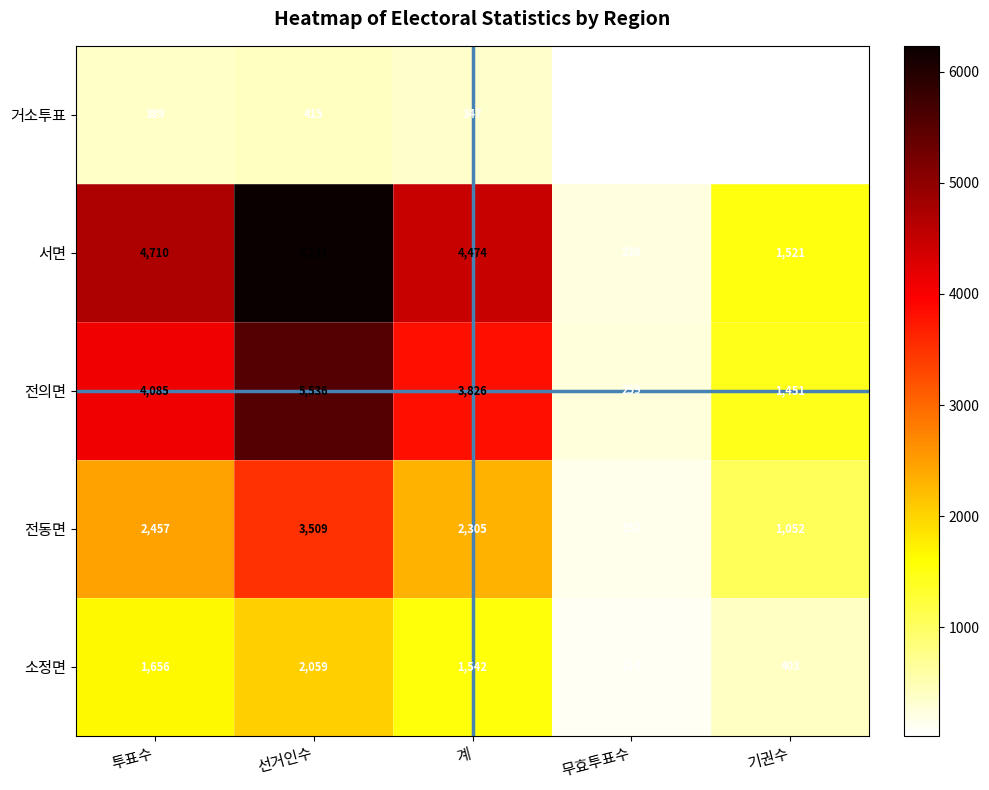

Reading right to left, transcribe all the data shown in this chart.

거소투표: 기권수=26	무효투표수=42	계=347	선거인수=415	투표수=389
서면: 기권수=1521	무효투표수=236	계=4474	선거인수=6231	투표수=4710
전의면: 기권수=1451	무효투표수=259	계=3826	선거인수=5536	투표수=4085
전동면: 기권수=1052	무효투표수=152	계=2305	선거인수=3509	투표수=2457
소정면: 기권수=403	무효투표수=114	계=1542	선거인수=2059	투표수=1656